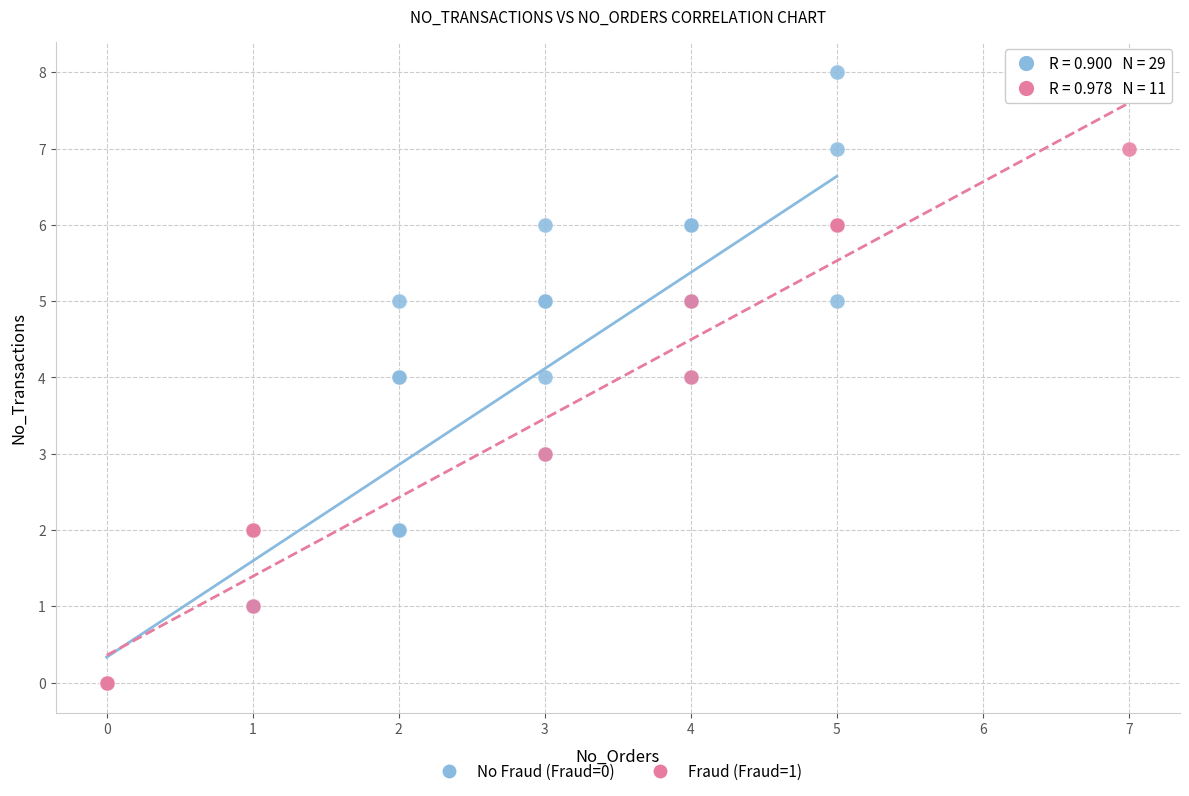

Which series has the widest spread of Y values?

No Fraud (Fraud=0)